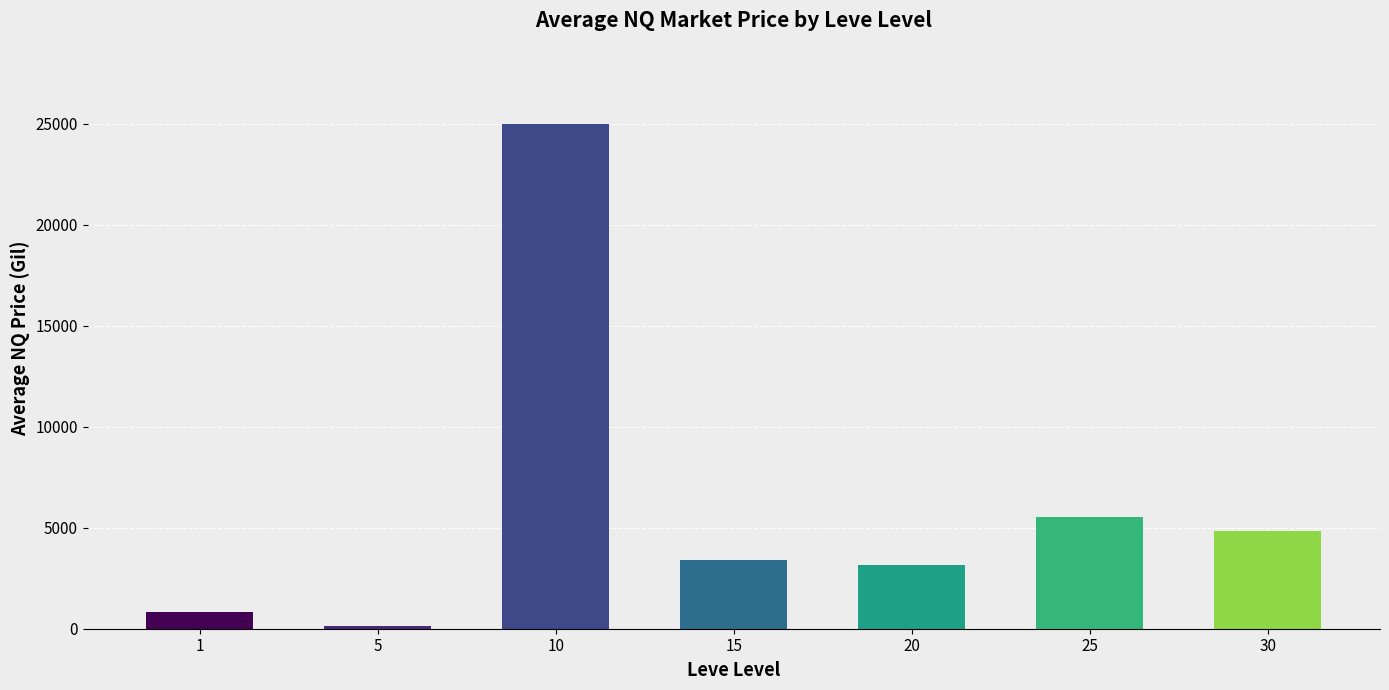

What is the difference between the values at 25 and 5?

5392.9